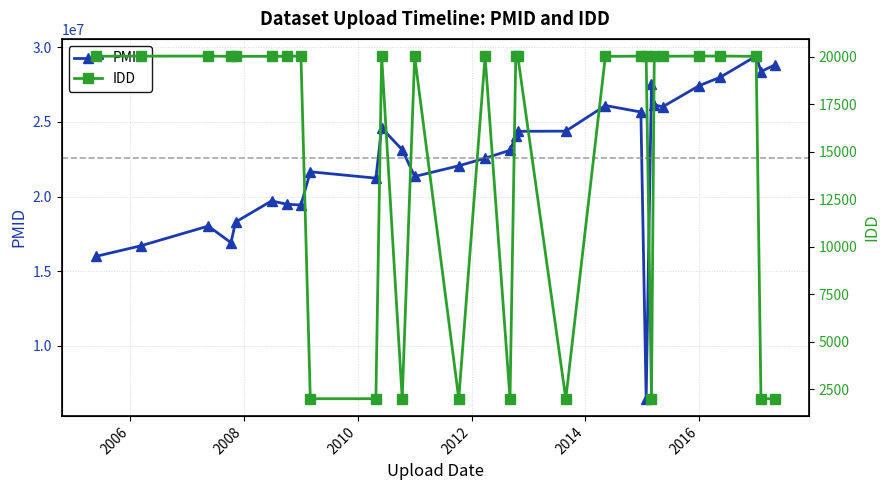

True or false: PMID and IDD cross at least once.

False